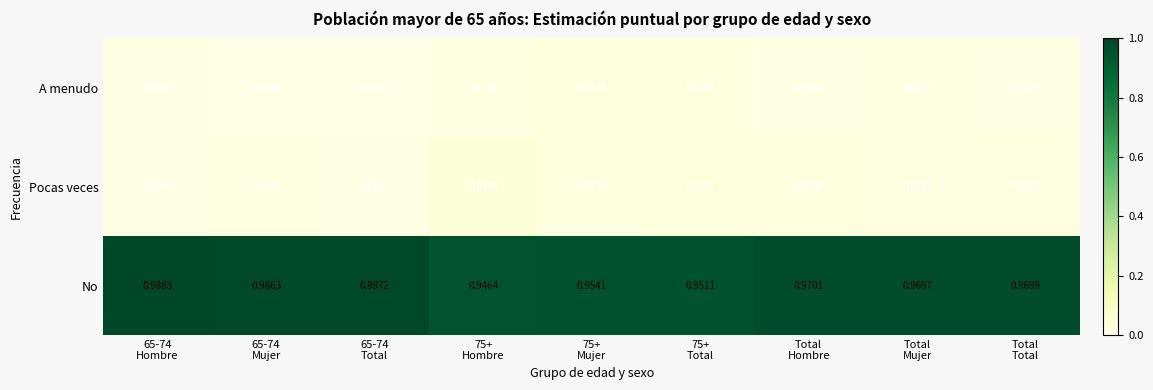

Between 75+
Mujer and Total
Total, which series saw the biggest shift?

No